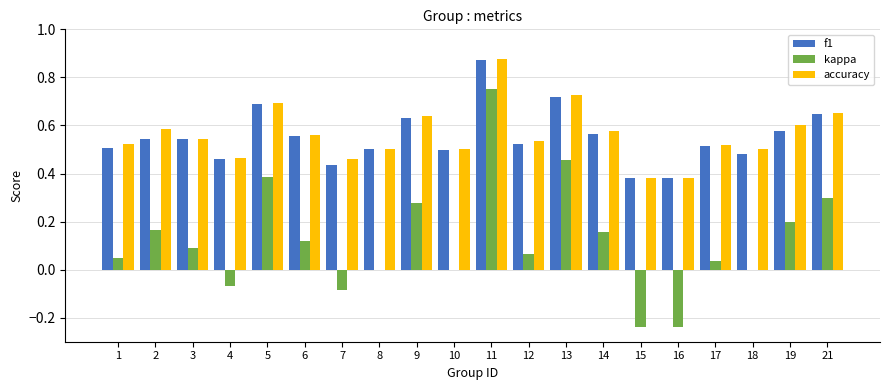

Which category has the highest value in the kappa series?

11